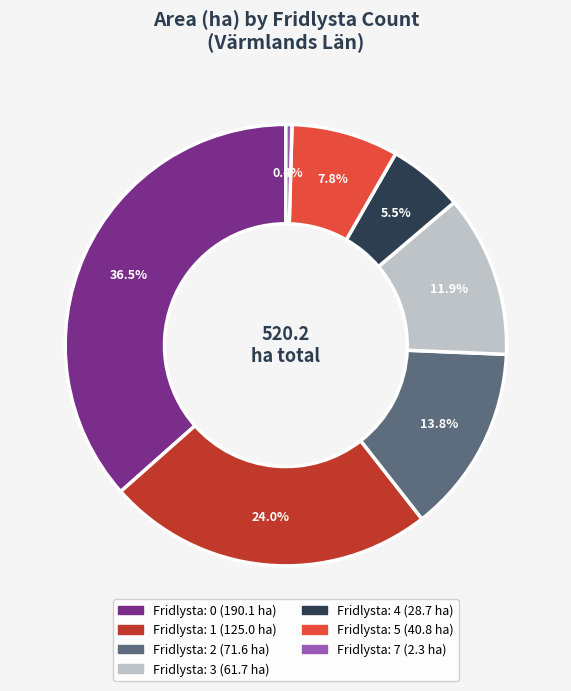

Is there a majority slice in this chart?

No